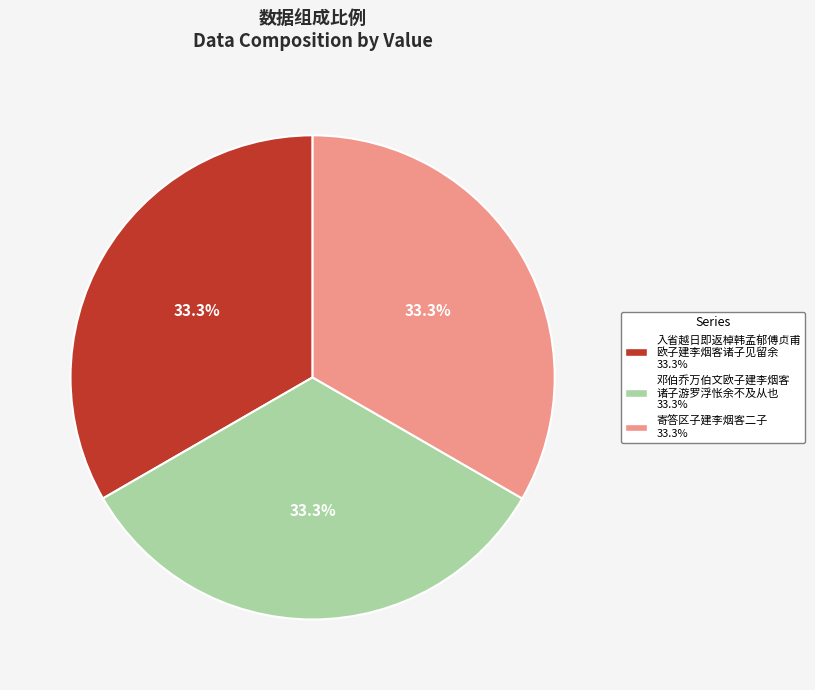

Is there a majority slice in this chart?

No